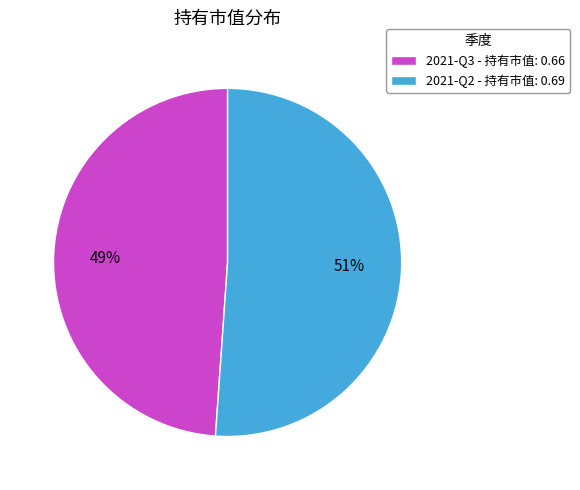

Which category has the biggest portion of the pie?

2021-Q2